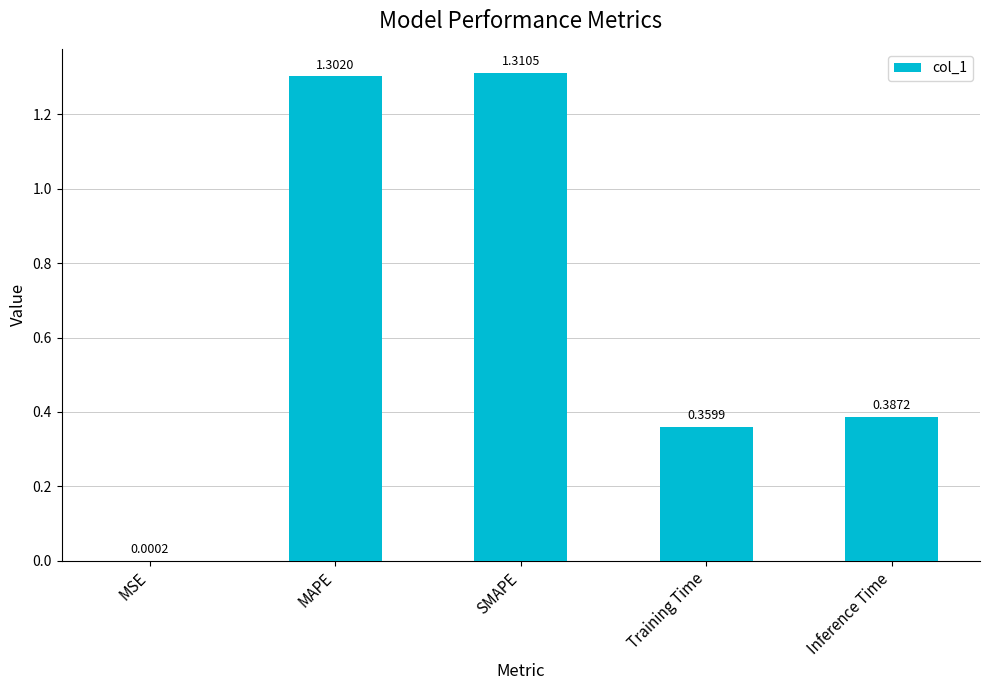

What is the sum of all values?

3.4